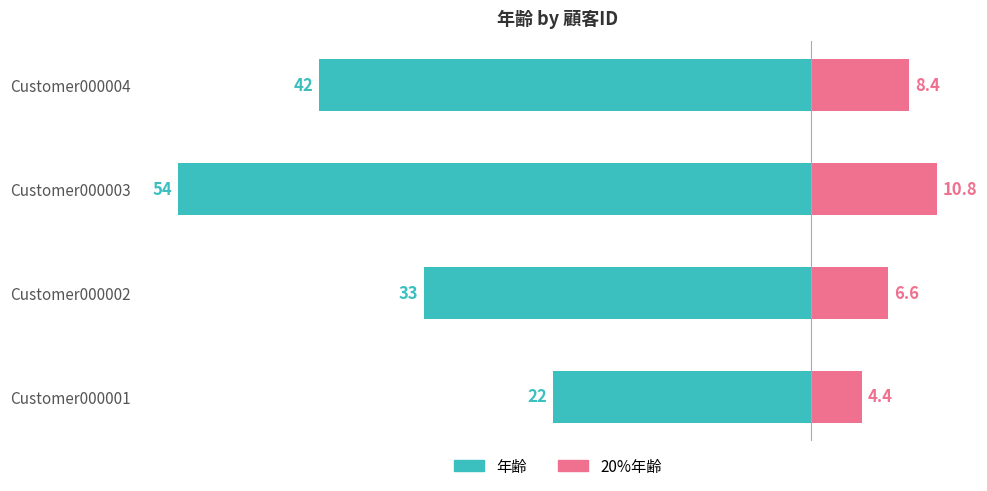

What is the average value of the 年齢 series?

-37.8